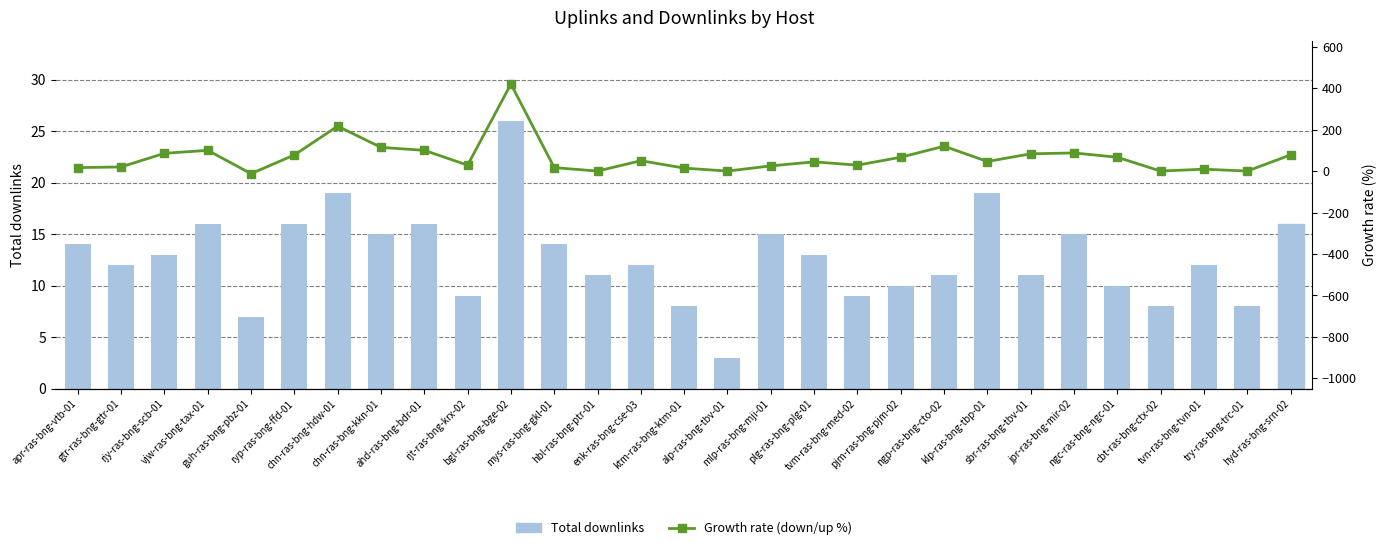

What is the total value across all series at jpr-ras-bng-mir-02?

102.5